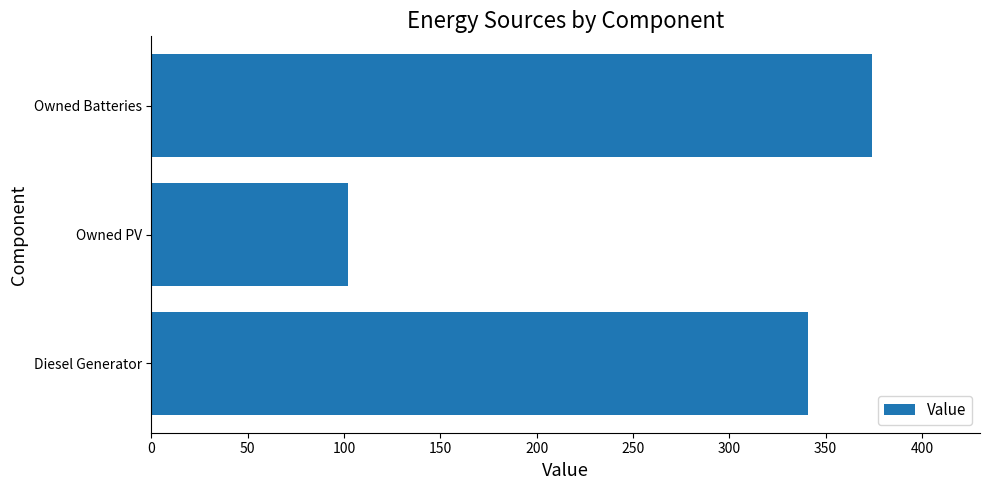

What is the difference between the maximum and minimum values?

272